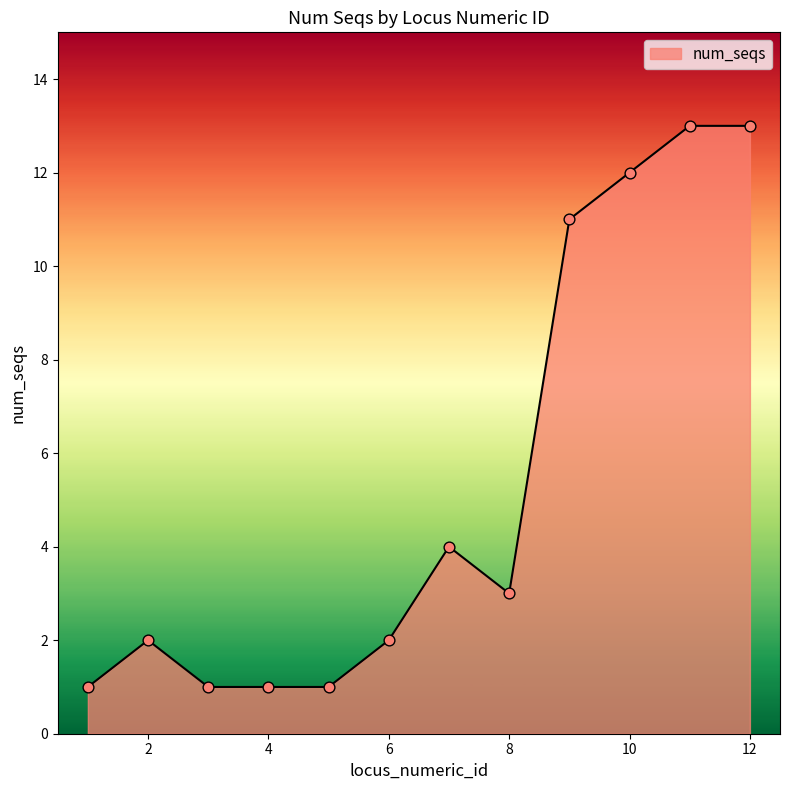

What is the difference between the maximum and minimum values?

12